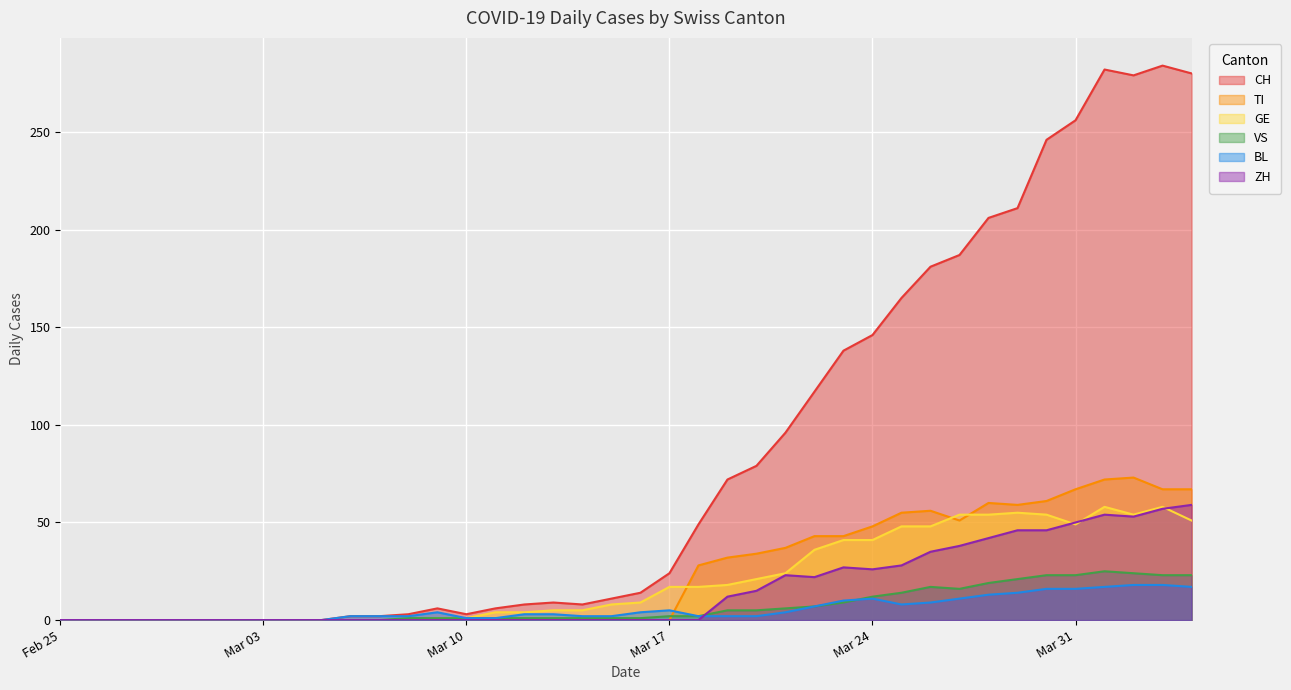

What is the highest value of the GE series?

58